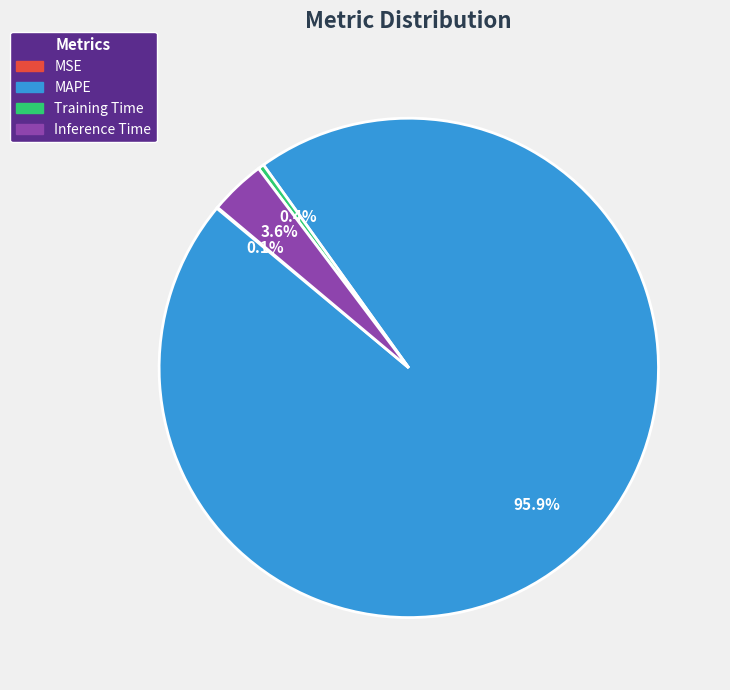

Is there any slice that represents more than half of the pie?

Yes